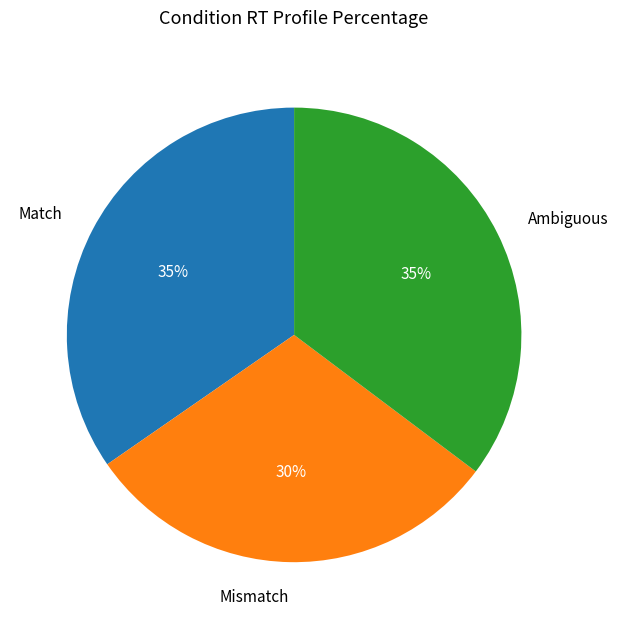

To the nearest percent, what percentage of the pie is Mismatch?

30%